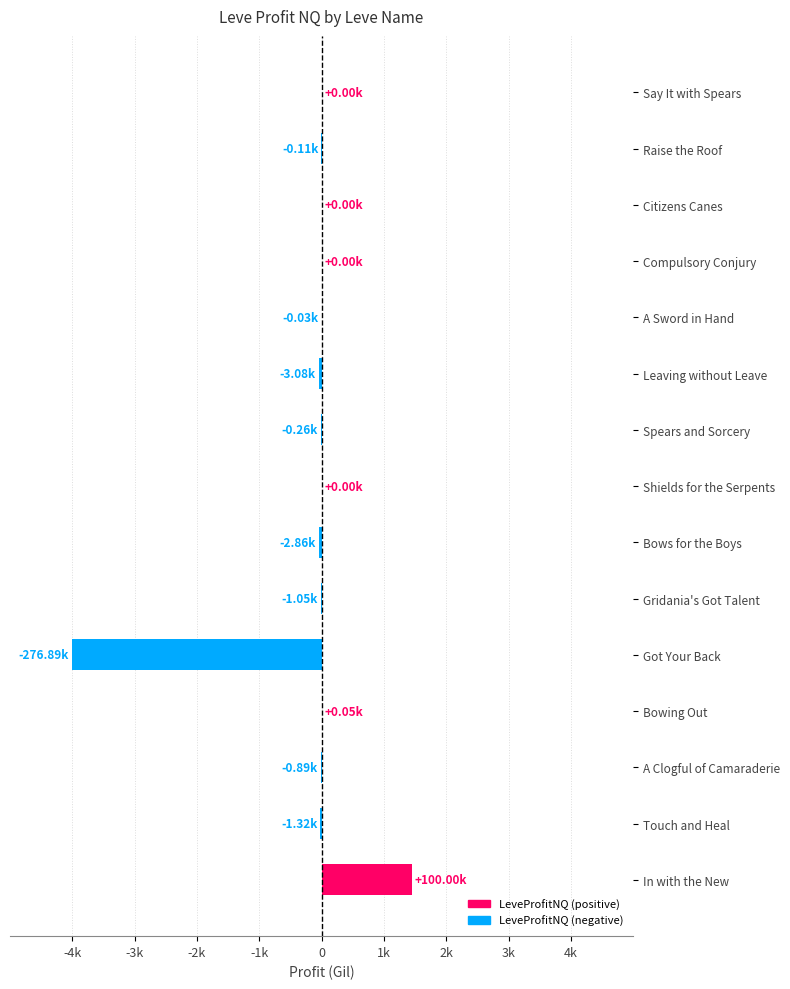

Are the bars horizontal?

Yes